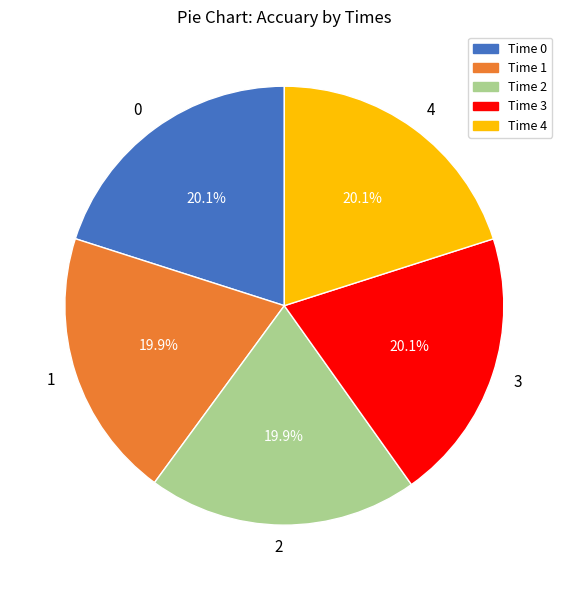

How many segments does this pie chart have?

5